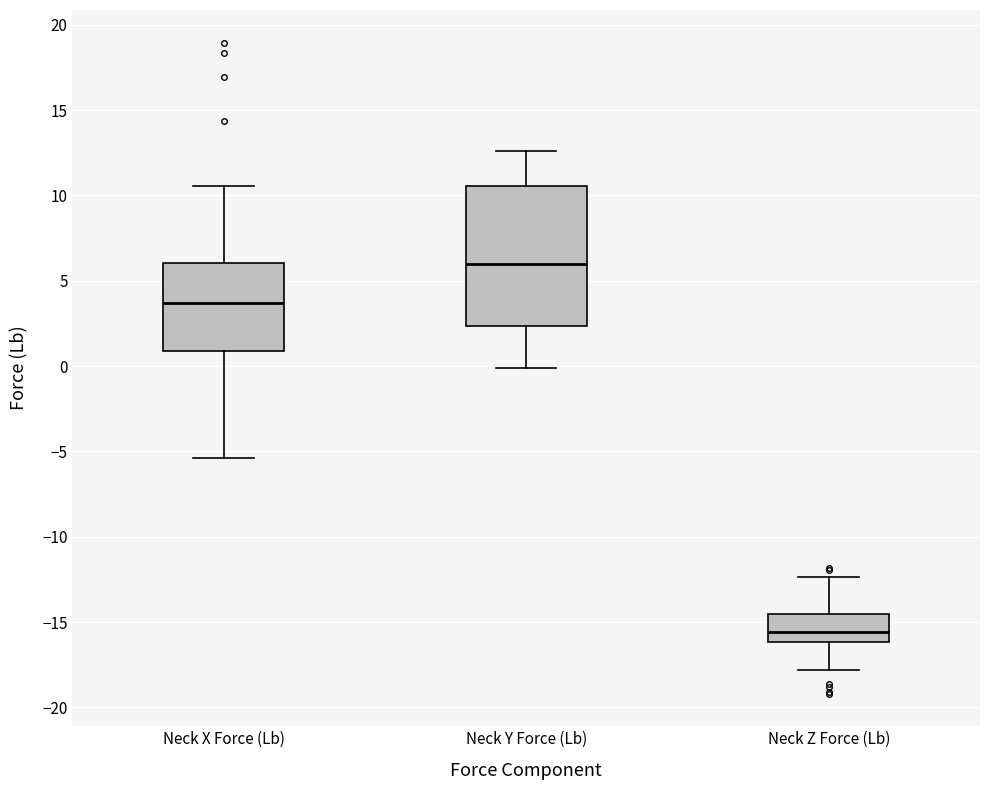

Reading left to right, read every box against the y-axis: the position of its median line, the range the box covers, and the ends of its whiskers. The values are not printed on the chart, so give them approximately, as read against the axis.

Neck X Force (Lb): median 3.5, box 1.0 to 6.0, whiskers -5.5 to 10.5
Neck Y Force (Lb): median 6.0, box 2.5 to 10.5, whiskers 0.0 to 12.5
Neck Z Force (Lb): median -15.5, box -16.0 to -14.5, whiskers -18.0 to -12.5